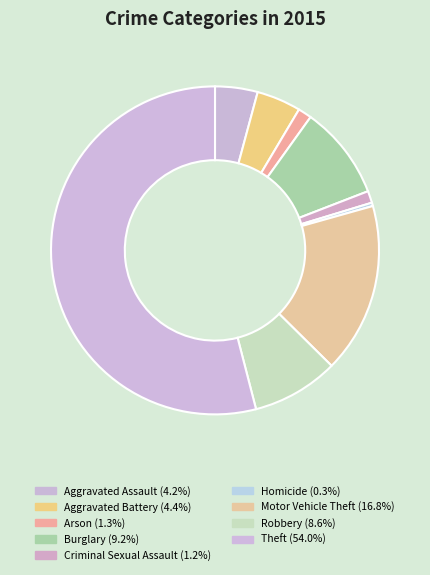

The Burglary slice represents 9% of the pie. True or false?

True